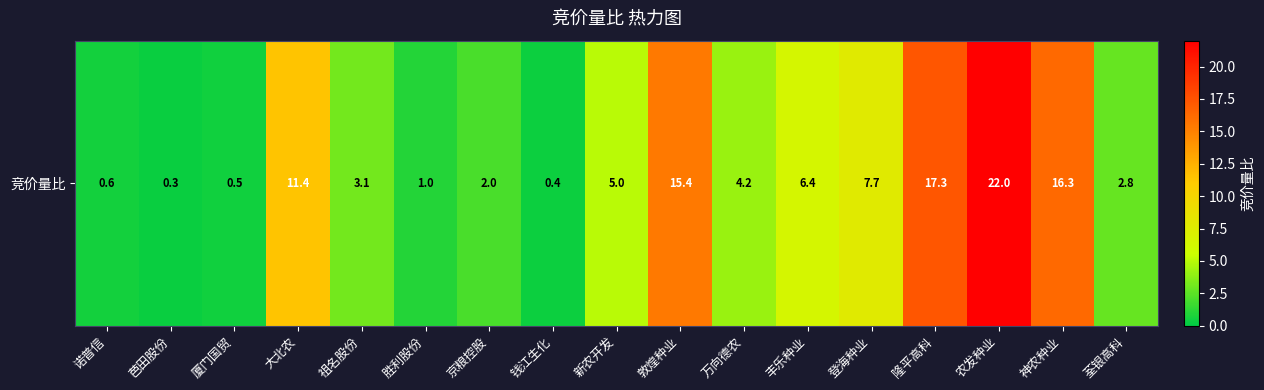

List the labels in order of value, smallest first.

芭田股份, 钱江生化, 厦门国贸, 诺普信, 胜利股份, 京粮控股, 荃银高科, 祖名股份, 万向德农, 新农开发, 丰乐种业, 登海种业, 大北农, 敦煌种业, 神农种业, 隆平高科, 农发种业